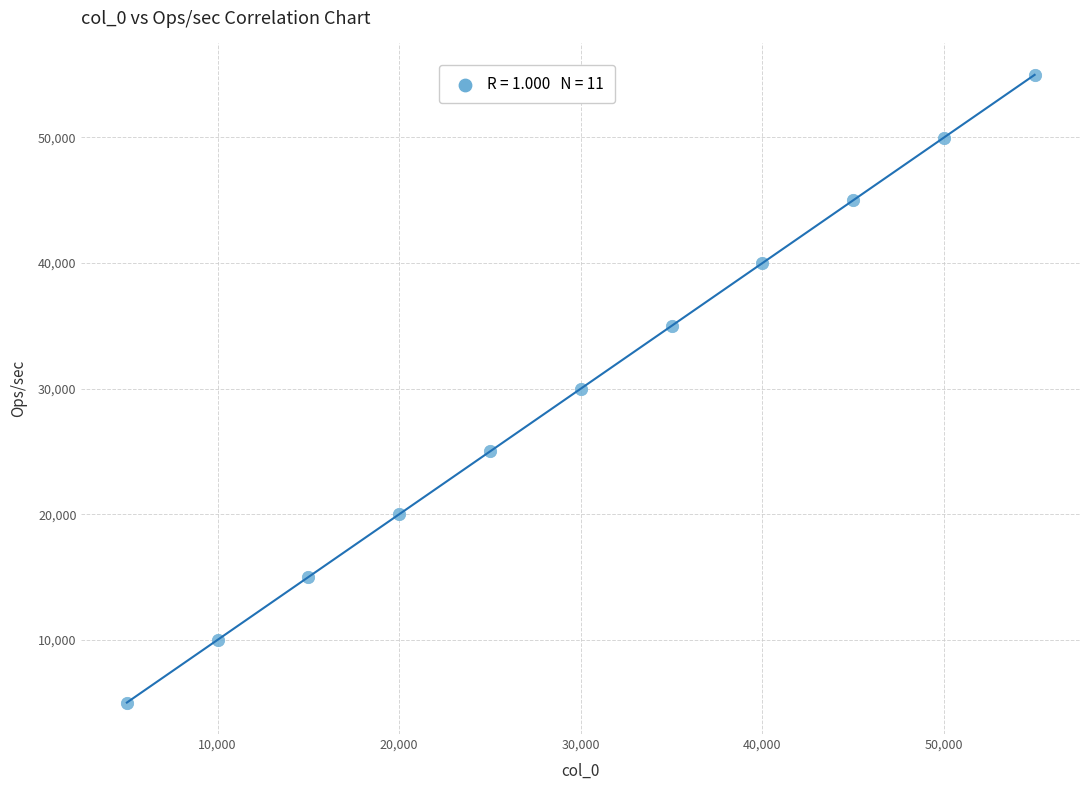

What is the range of X values (max minus min)?

50000.0